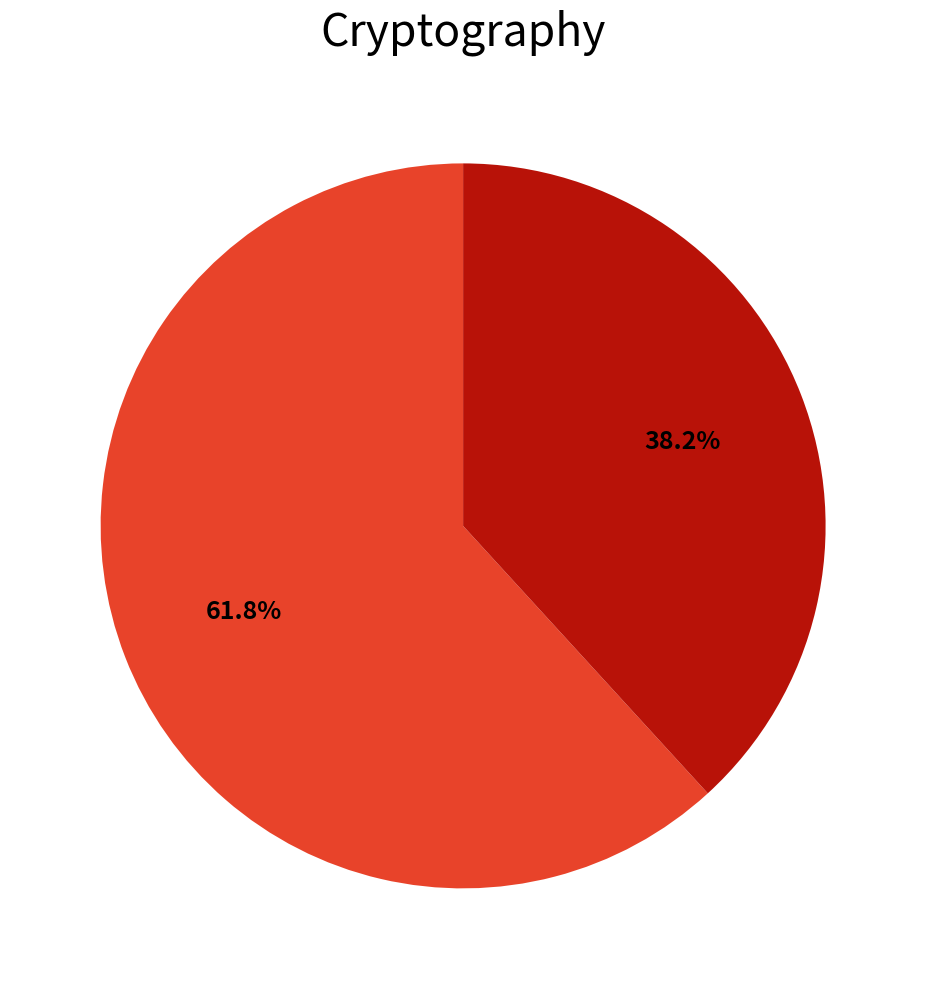

Which category has the smallest portion of the pie?

2